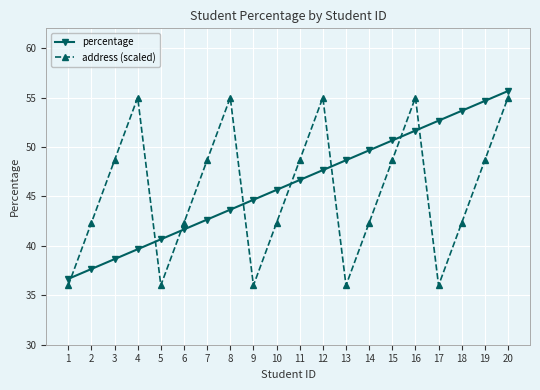

What is the difference between the percentage values at 16 and 6?

10.0